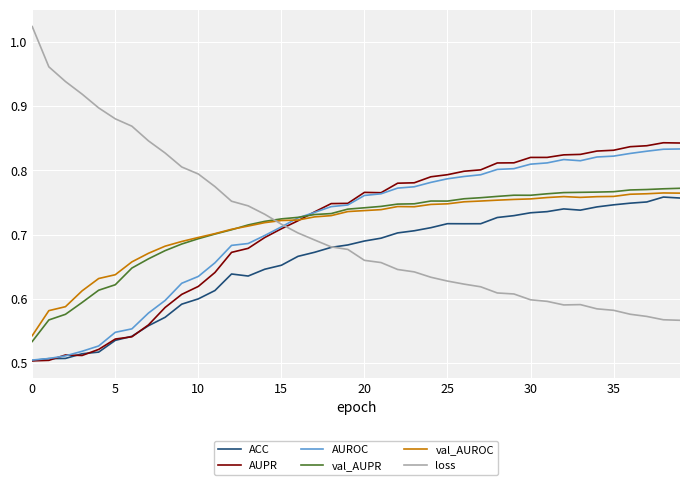

Which series has the largest range (max minus min)?

loss